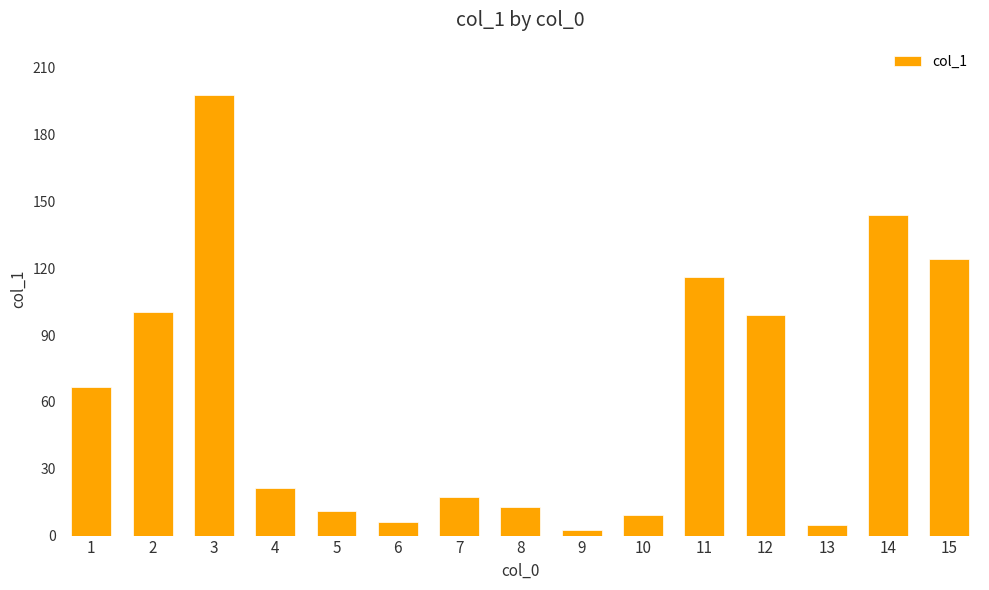

The chart shows a value of 100.5 at 2. True or false?

True